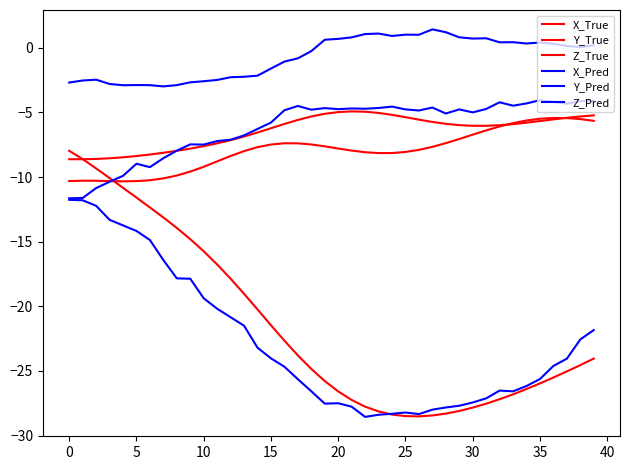

What is the value of the Z_Pred point at the 6th from the left?

-9.0